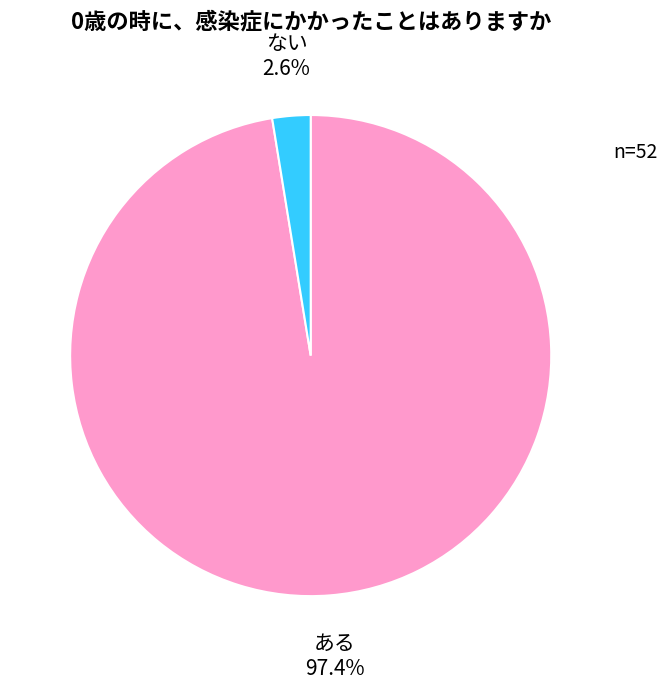

Count the number of slices in the pie.

2